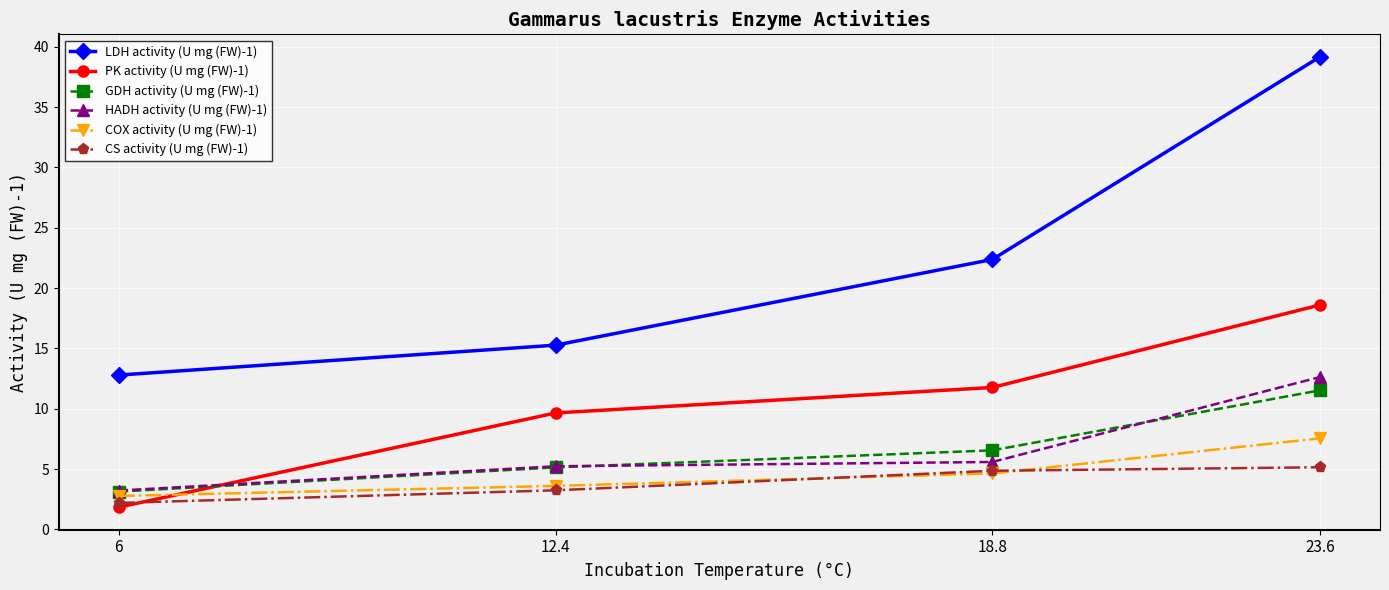

Is the value of HADH activity (U mg (FW)-1) at 6 greater than the value of LDH activity (U mg (FW)-1) at 6?

No